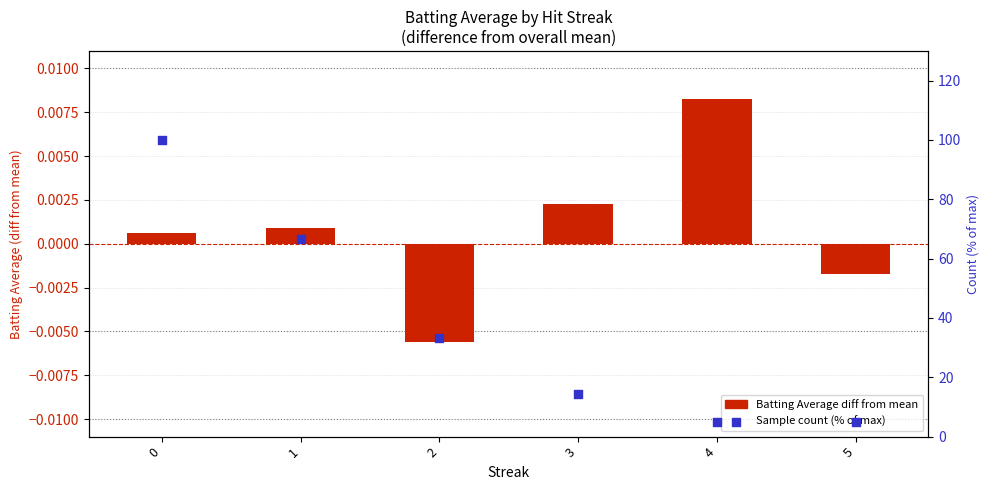

Is the value of Sample count (% of max) at 1 greater than the value of Batting Average (diff from mean) at 3?

Yes